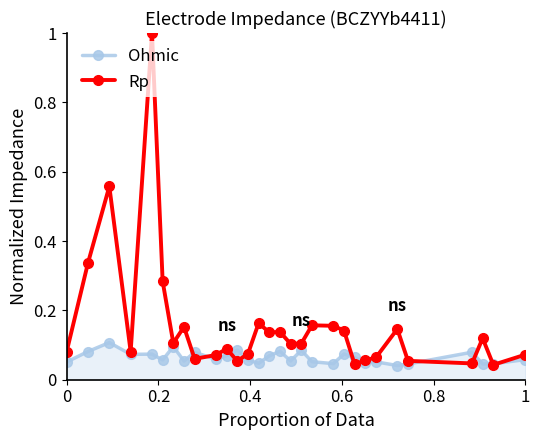

Which series has the widest spread of values?

Rp